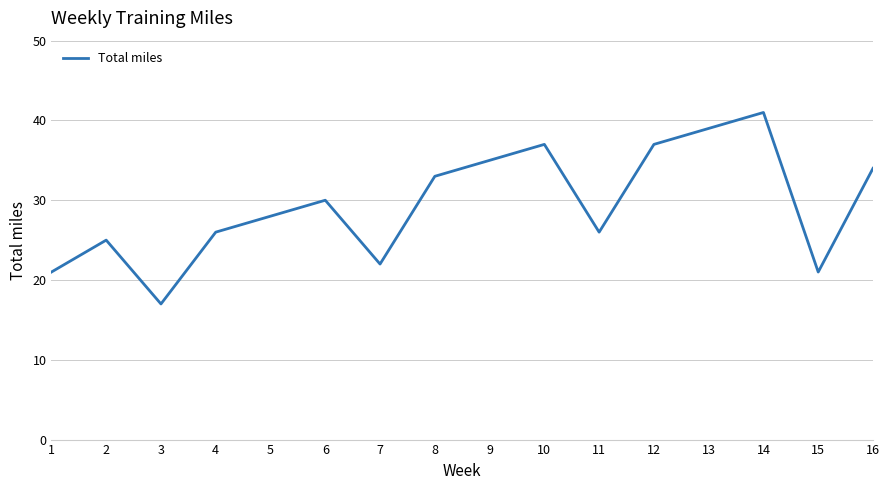

How many distinct data groups are displayed?

1